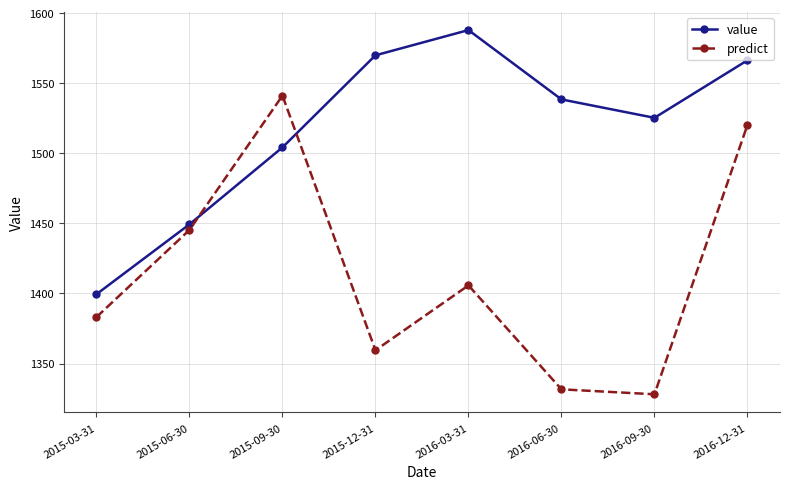

Rank the series by their average value, from lowest to highest.

predict, value